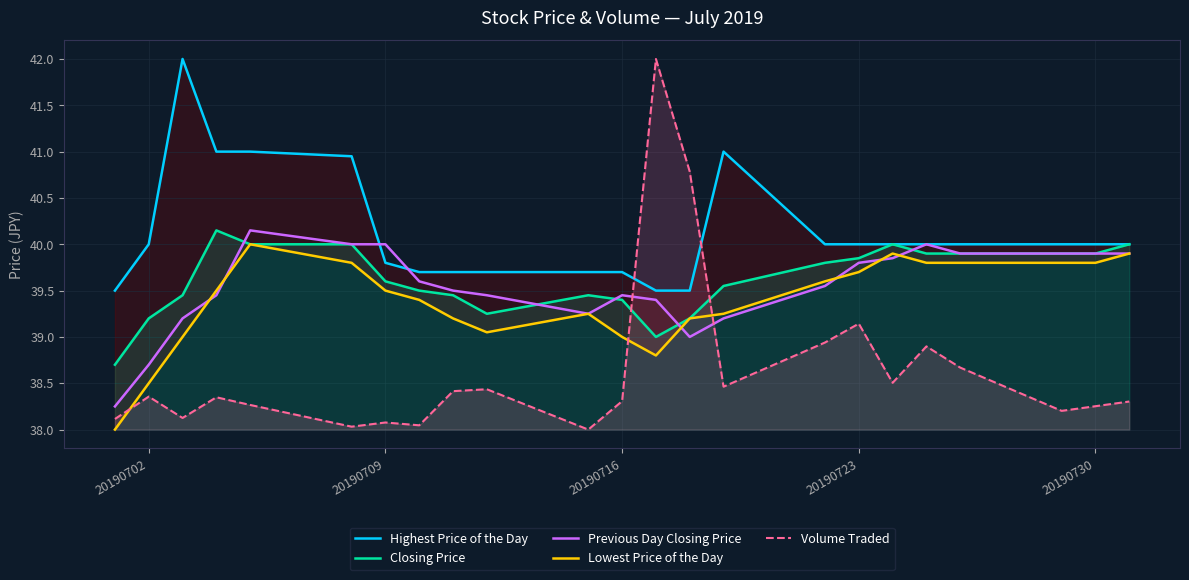

True or false: Volume Traded and Closing Price intersect in this chart.

True